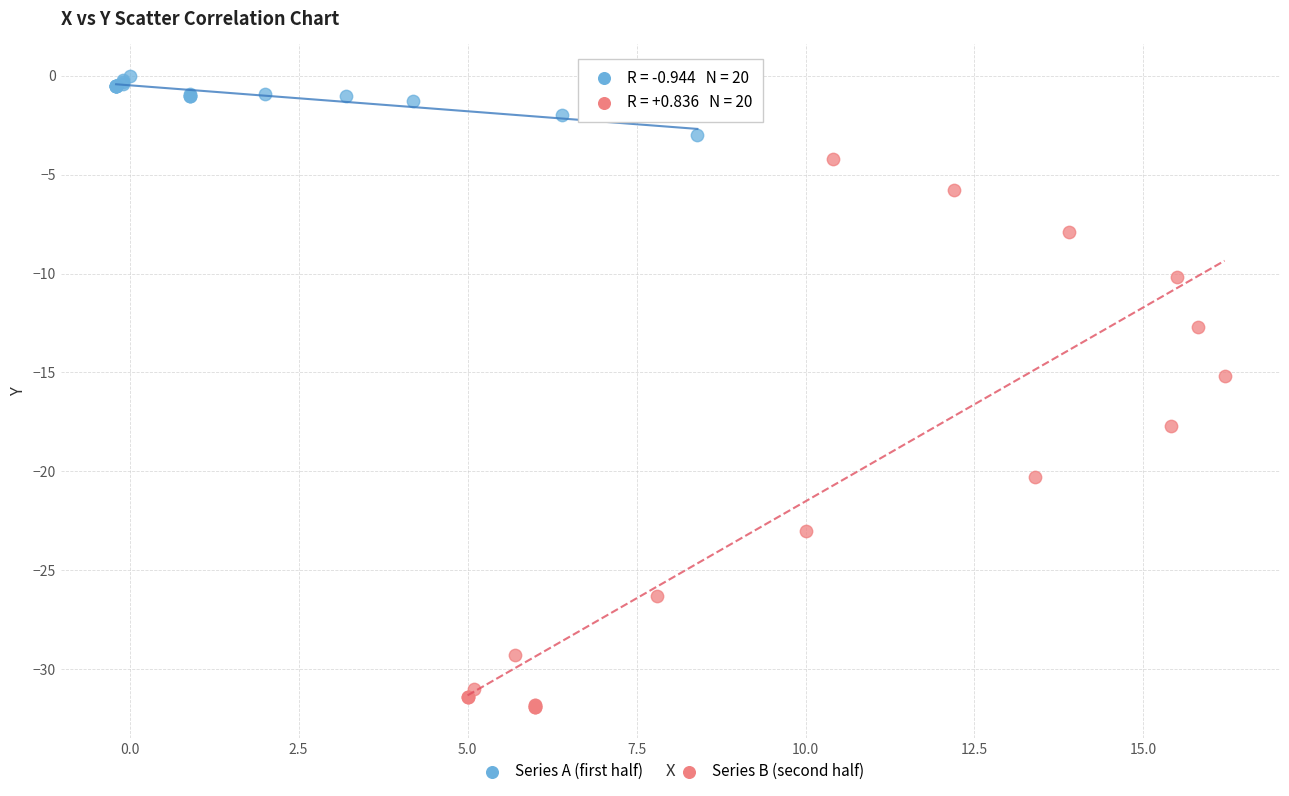

Which series contains the lowest Y value?

Series B (second half)